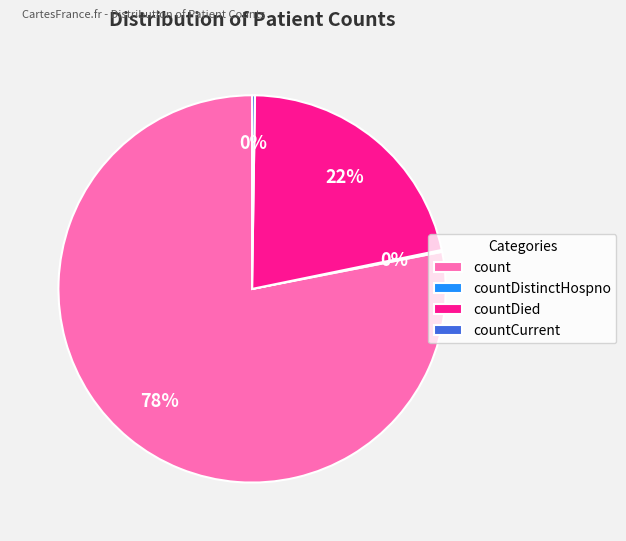

Does count represent more than half of the total?

Yes